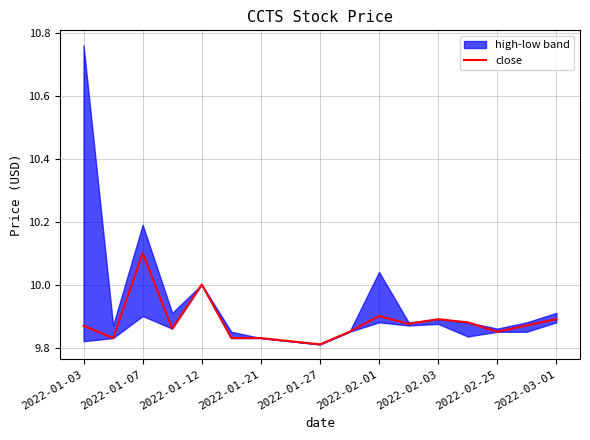

Count the values in the range 9 to 10.

16